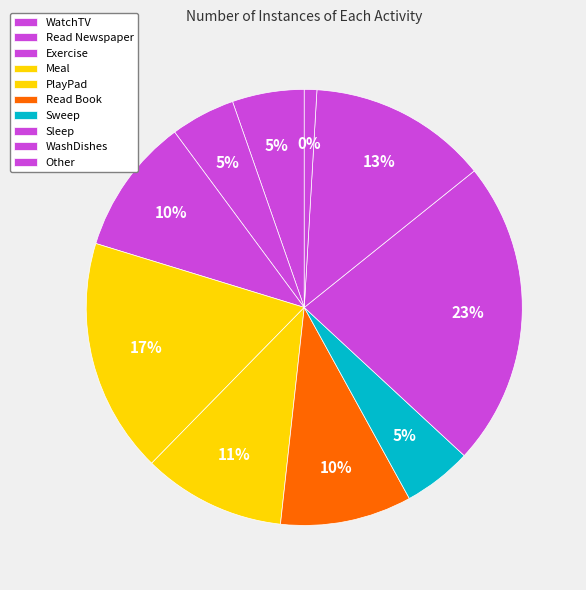

How many slices are in this pie chart?

10